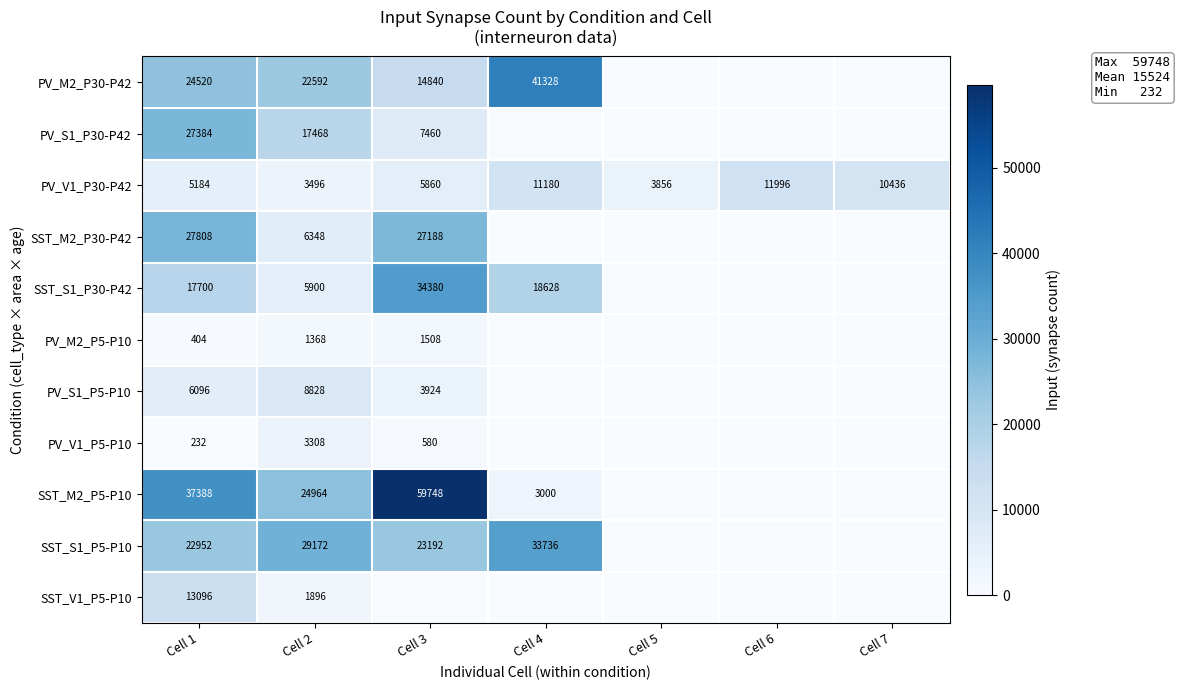

Between Cell 6 and Cell 1, which is larger?

Cell 1